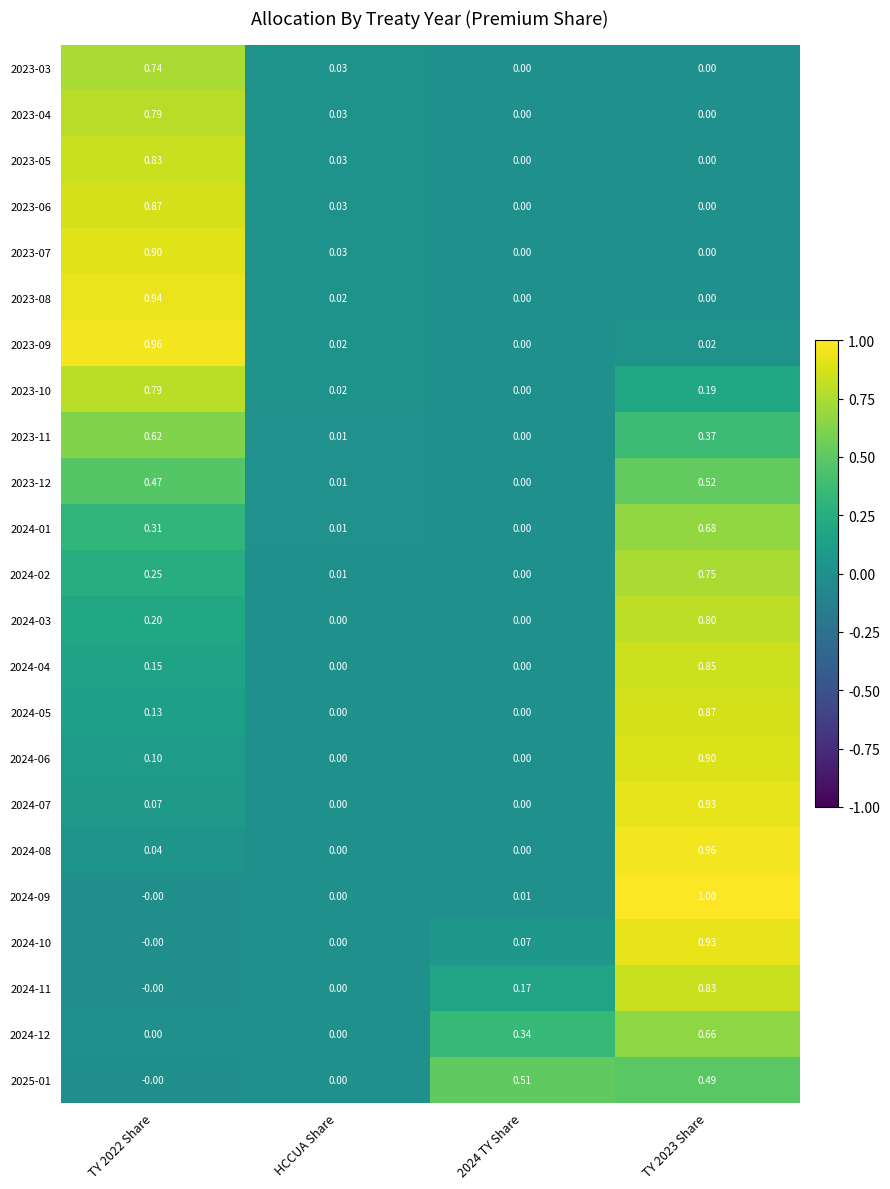

Is the value of 2024-12 at 2024 TY Share greater than the value of 2023-08 at 2024 TY Share?

Yes